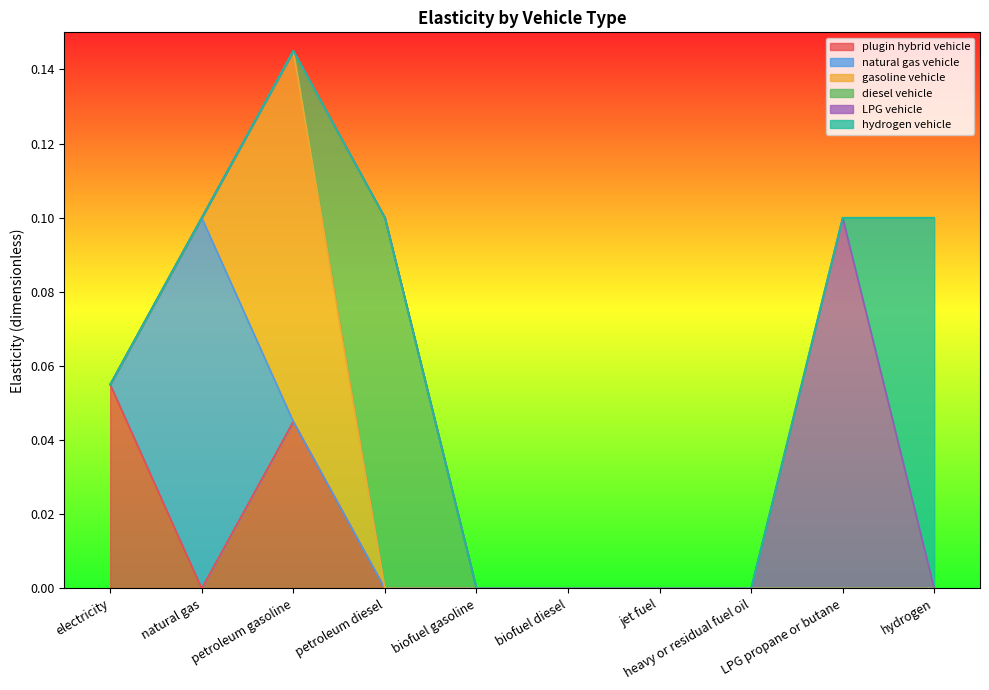

The value of LPG vehicle at LPG propane or butane is 0.1. True or false?

True